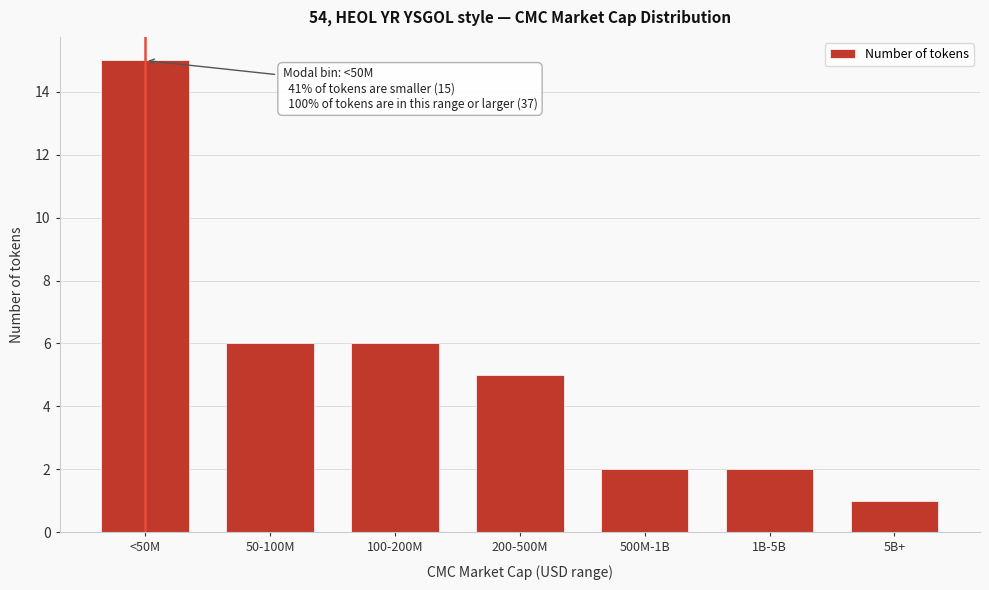

Reading left to right, list all the values displayed in this chart.

15	6	6	5	2	2	1